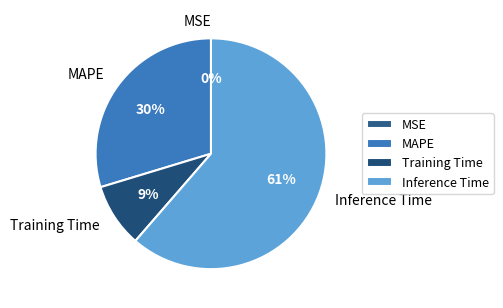

To the nearest percent, what is the combined percentage of MAPE and Training Time?

39%